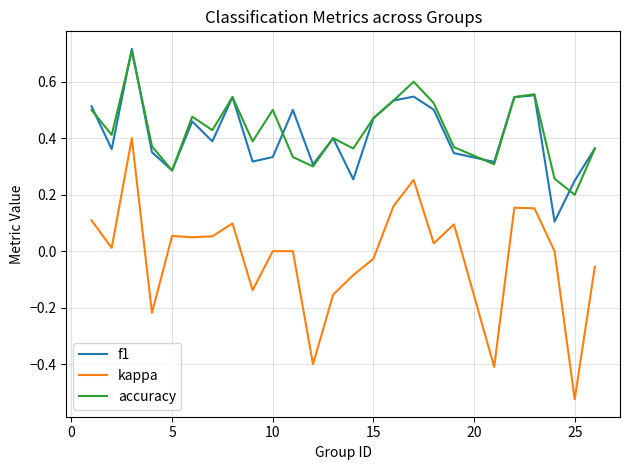

Which series has the largest range (max minus min)?

kappa